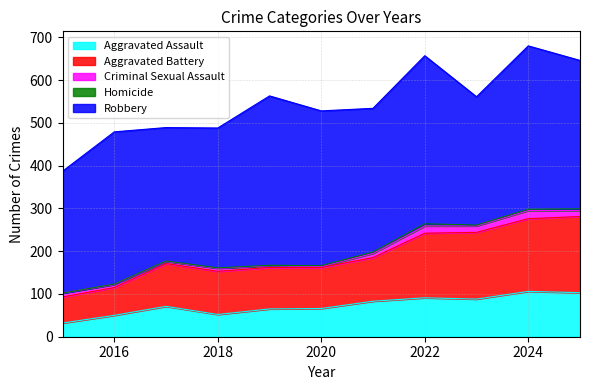

Rank the categories by Aggravated Battery value from highest to lowest.

2025, 2024, 2023, 2022, 2021, 2018, 2017, 2019, 2020, 2016, 2015